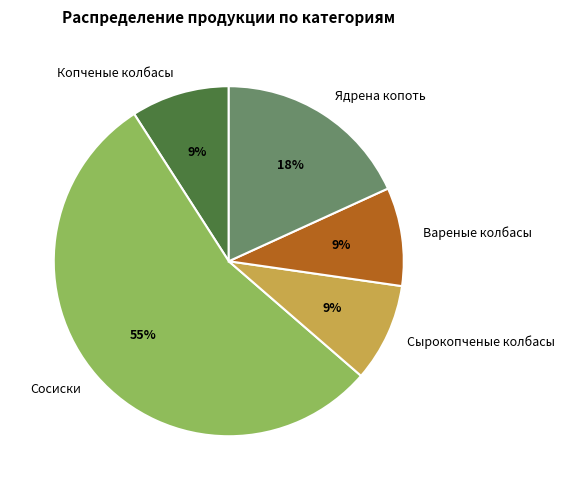

Is it true that Вареные колбасы is 3% of the pie?

False